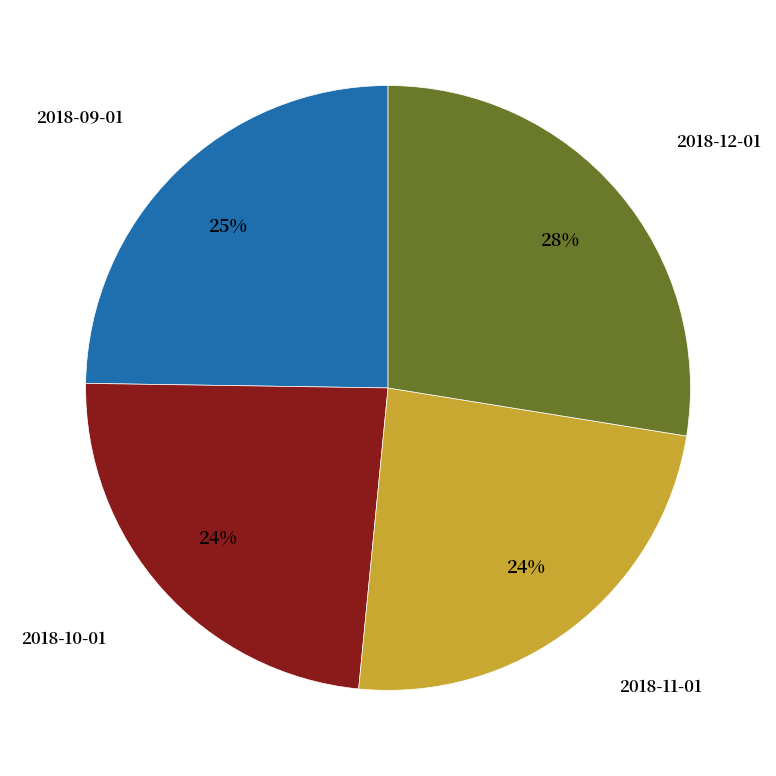

Between 2018-12-01 and 2018-11-01, which is larger?

2018-12-01